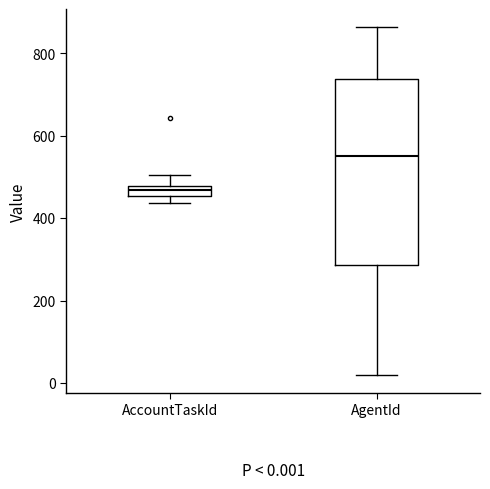

Which box has the highest median line?

AgentId